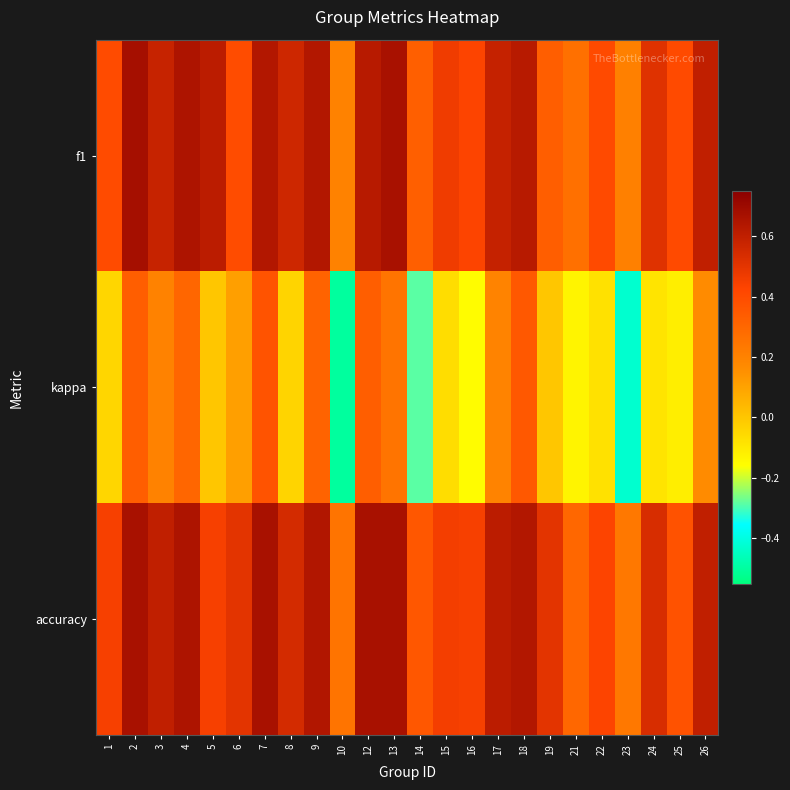

Rank the series at 23 from highest to lowest value.

accuracy, f1, kappa